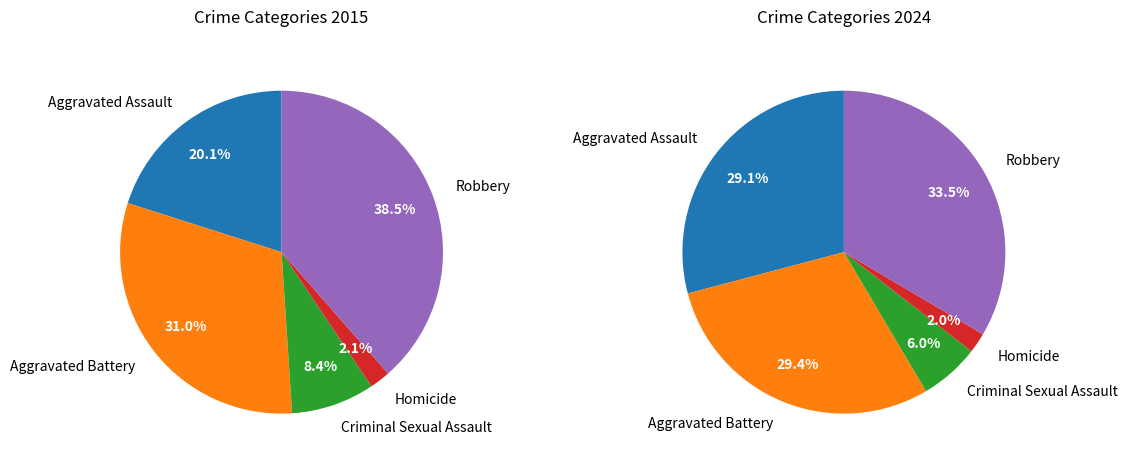

True or false: Aggravated Assault accounts for 20% of the total.

True